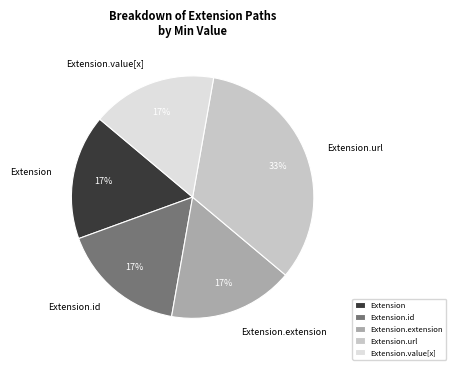

What is the largest slice in the pie chart?

Extension.url